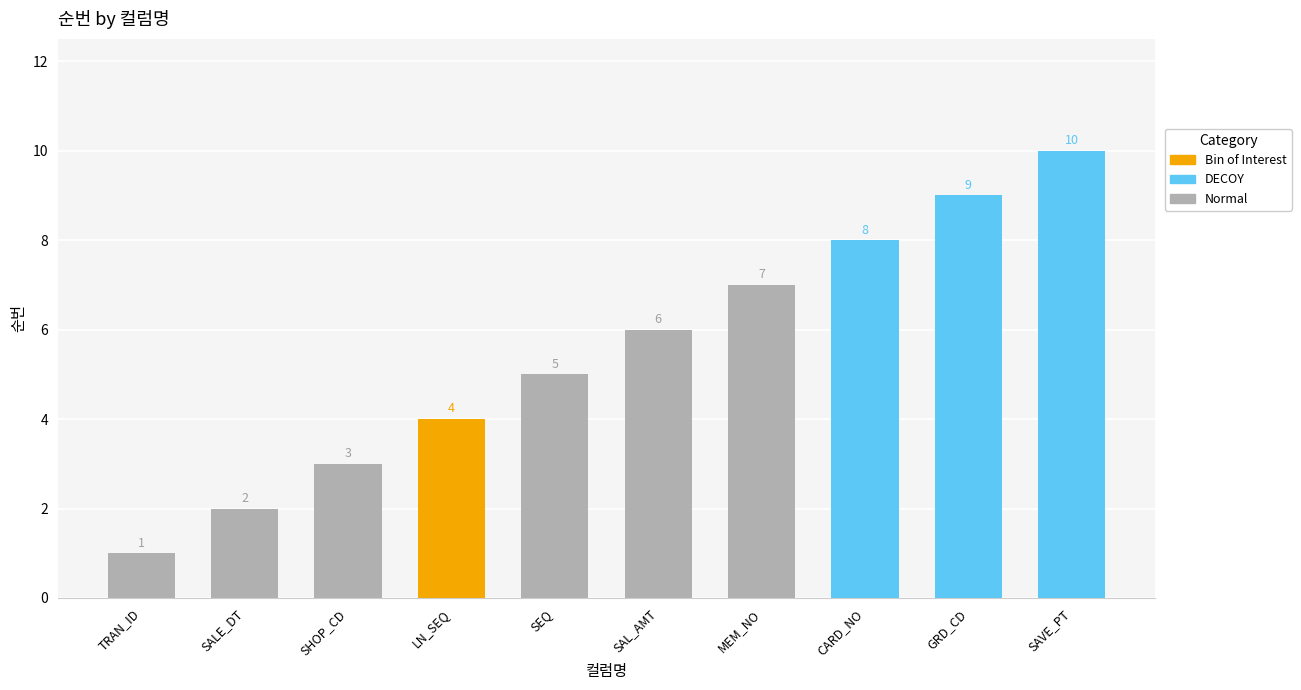

What is the difference between the second highest and minimum values?

8